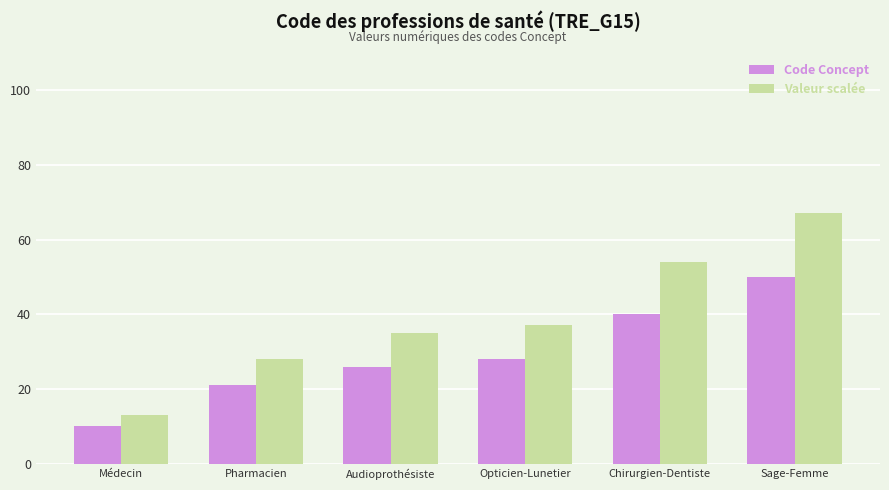

At which category is the sum across all series the highest?

Sage-Femme